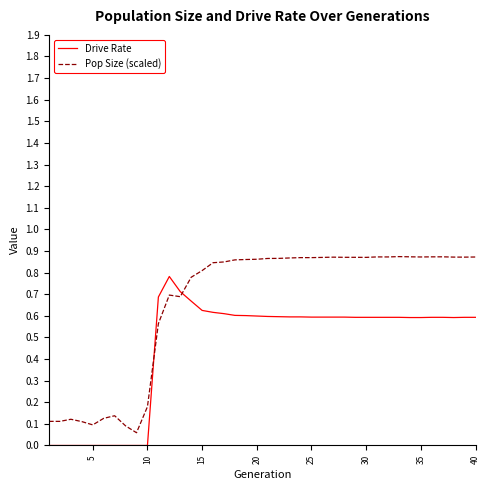

List the series in order of their peak value, lowest first.

Drive Rate, Pop Size (scaled)